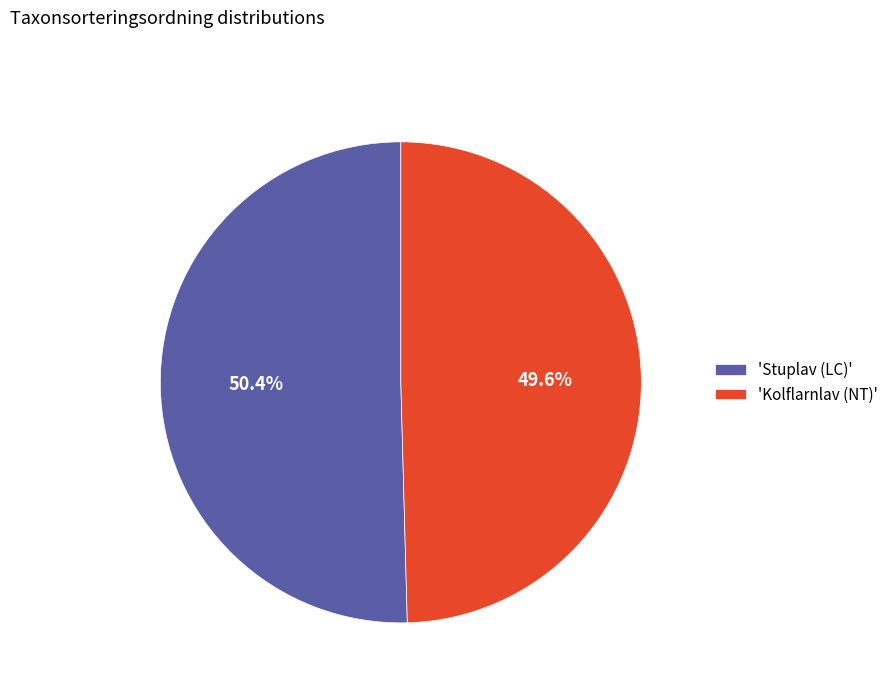

To the nearest percent, what is the average slice percentage?

50%